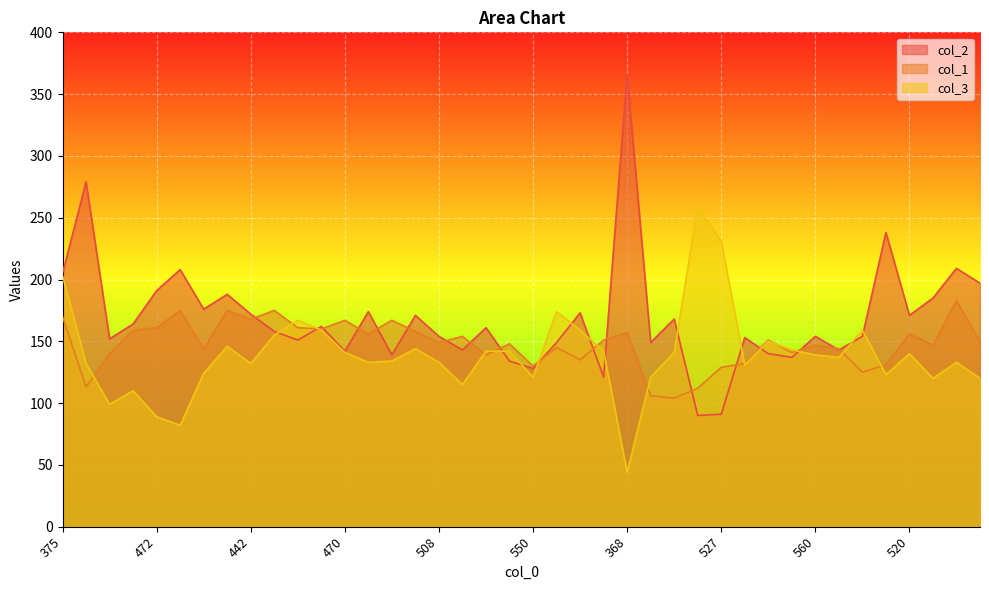

How many values in the col_1 series are below 150?

20